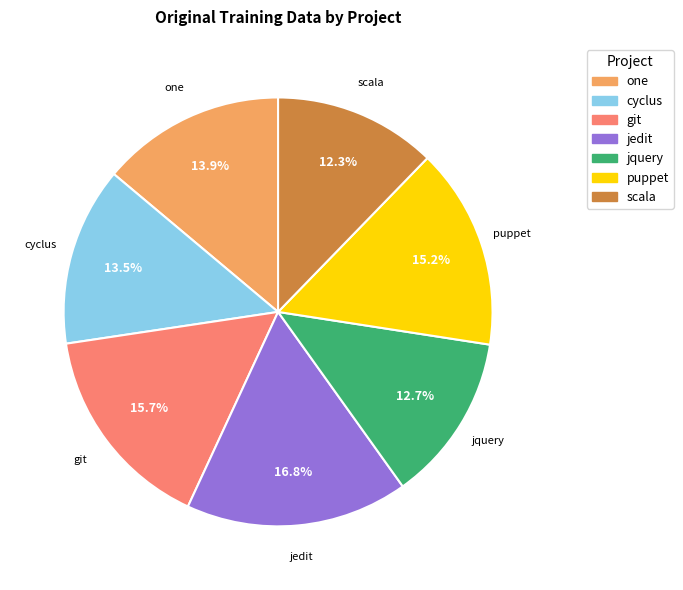

How many segments does this pie chart have?

7